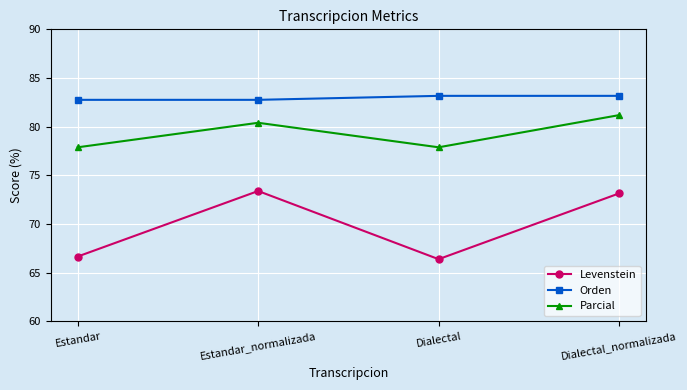

The value of Levenstein at Dialectal_normalizada is 22.6. True or false?

False